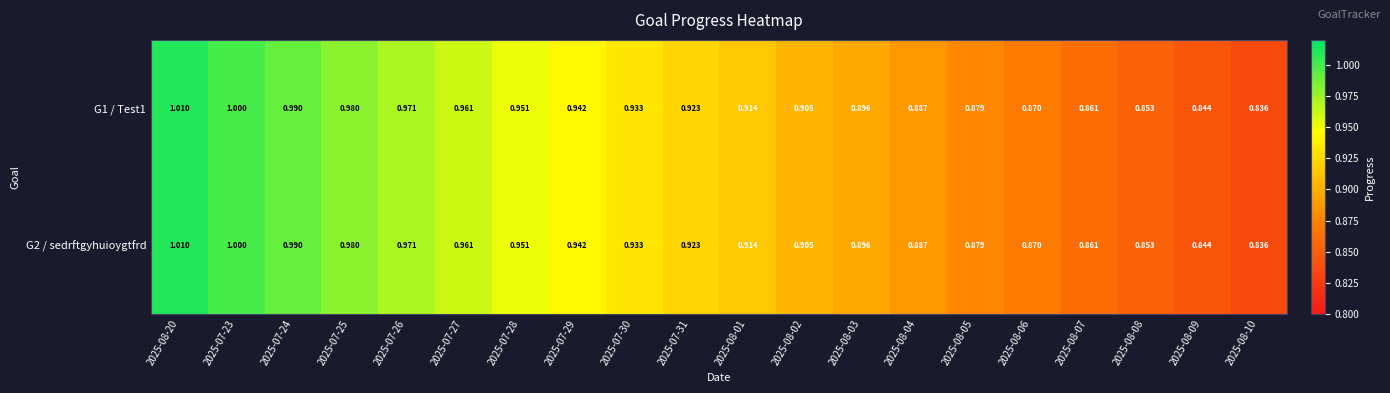

Is the value of G2 / sedrftgyhuioygtfrd at 2025-07-27 greater than the value of G1 / Test1 at 2025-08-03?

Yes